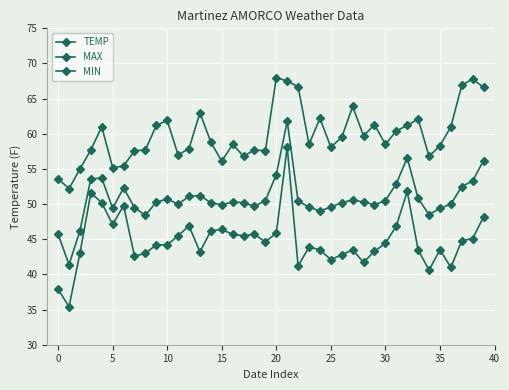

How many lines are shown in the chart?

3